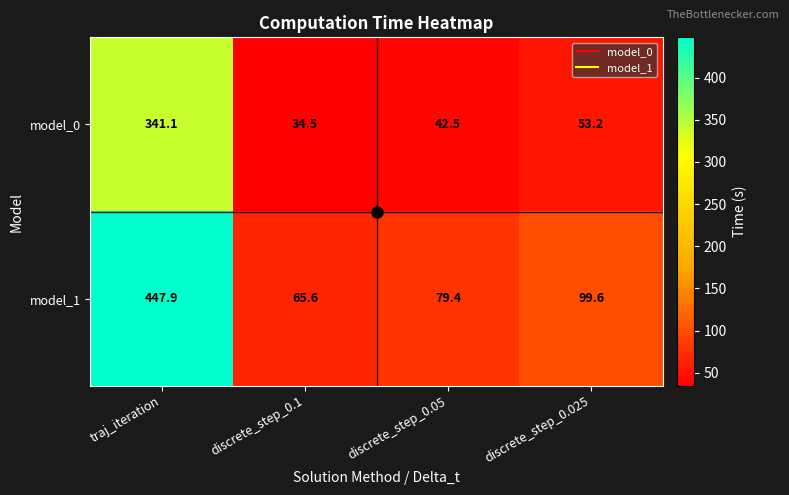

List the series in order of their overall mean, highest first.

model_1, model_0